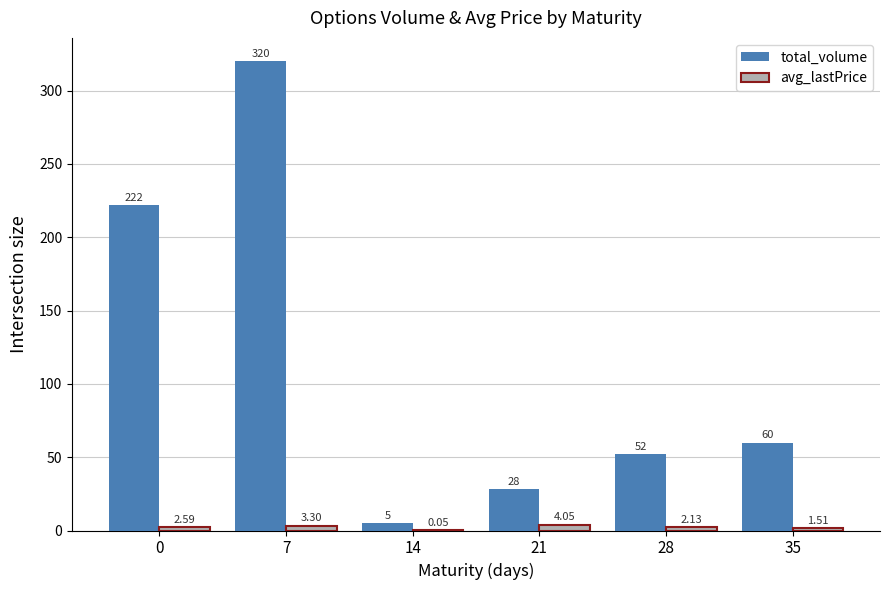

What is the greatest value displayed?

320.0